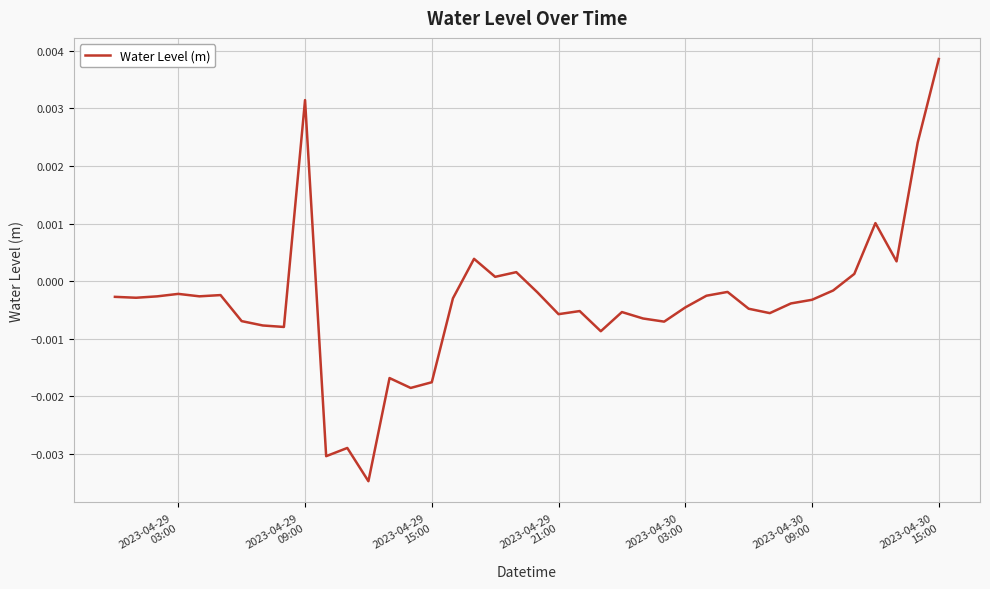

Does the chart display data point markers on the line(s)?

No